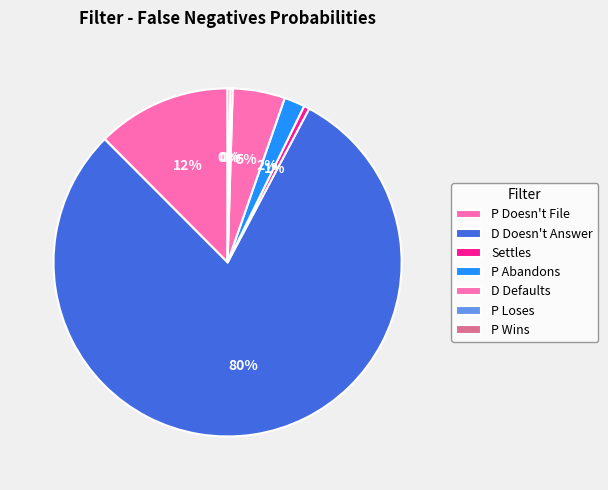

What is the total percentage of D Doesn't Answer and P Loses?

80.0%